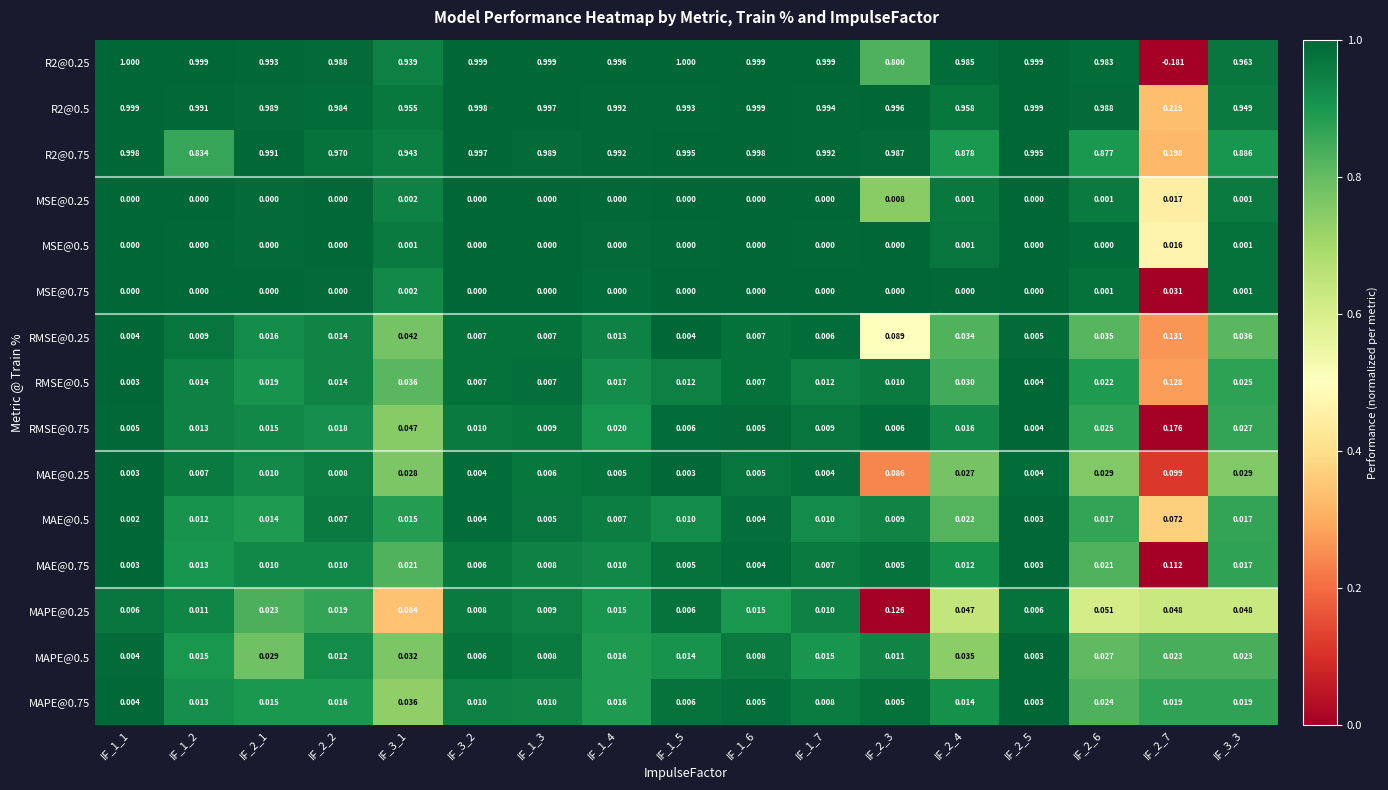

Is the value of RMSE@0.25 at IF_2_3 greater than the value of MSE@0.25 at IF_1_5?

Yes